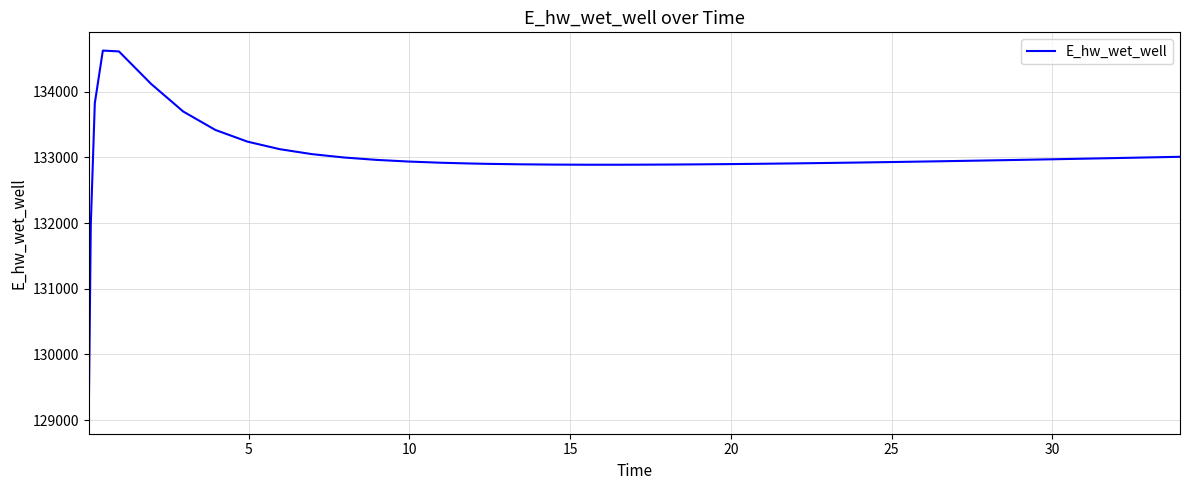

What is the minimum value shown in the chart?

129070.3